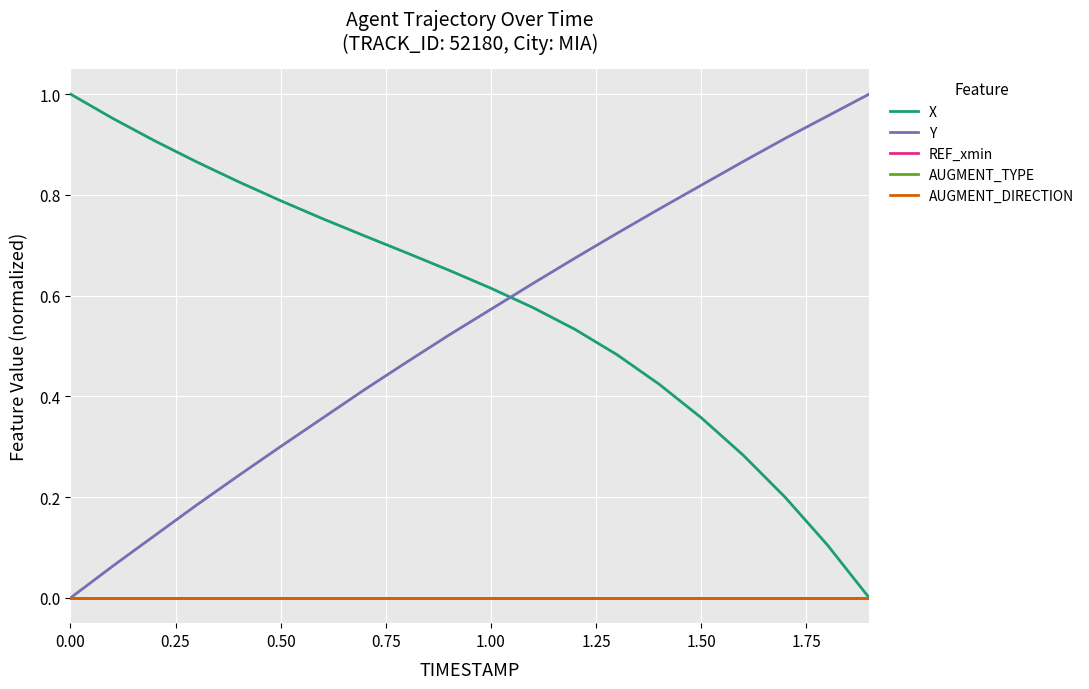

What is the difference between the maximum and minimum values in the Y series?

1.0